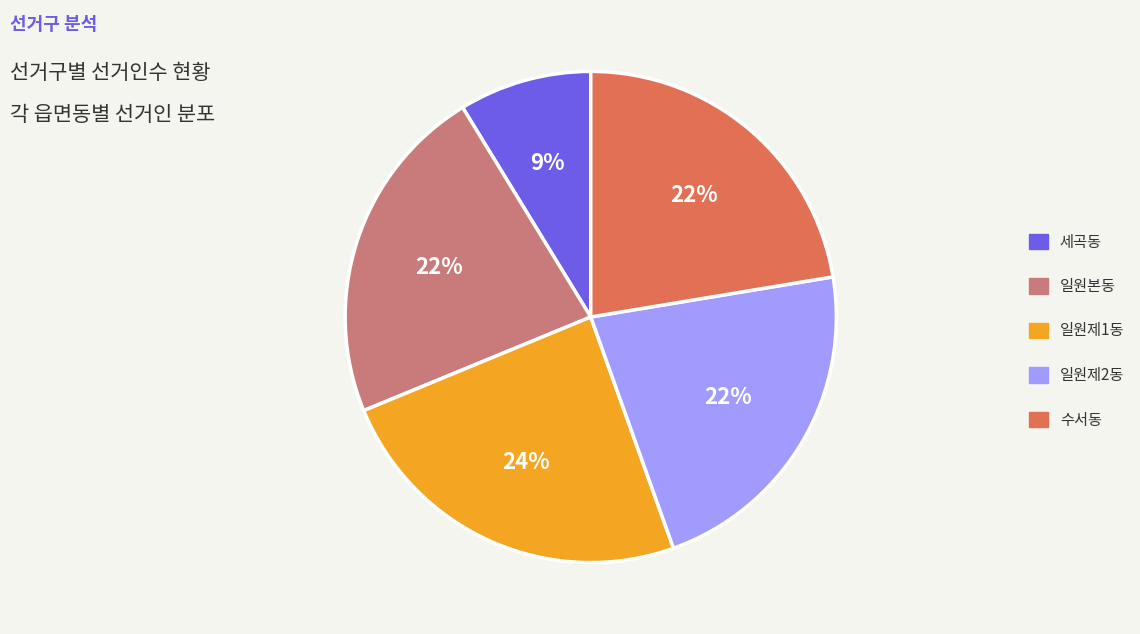

Between 세곡동 and 일원제2동, which is larger?

일원제2동